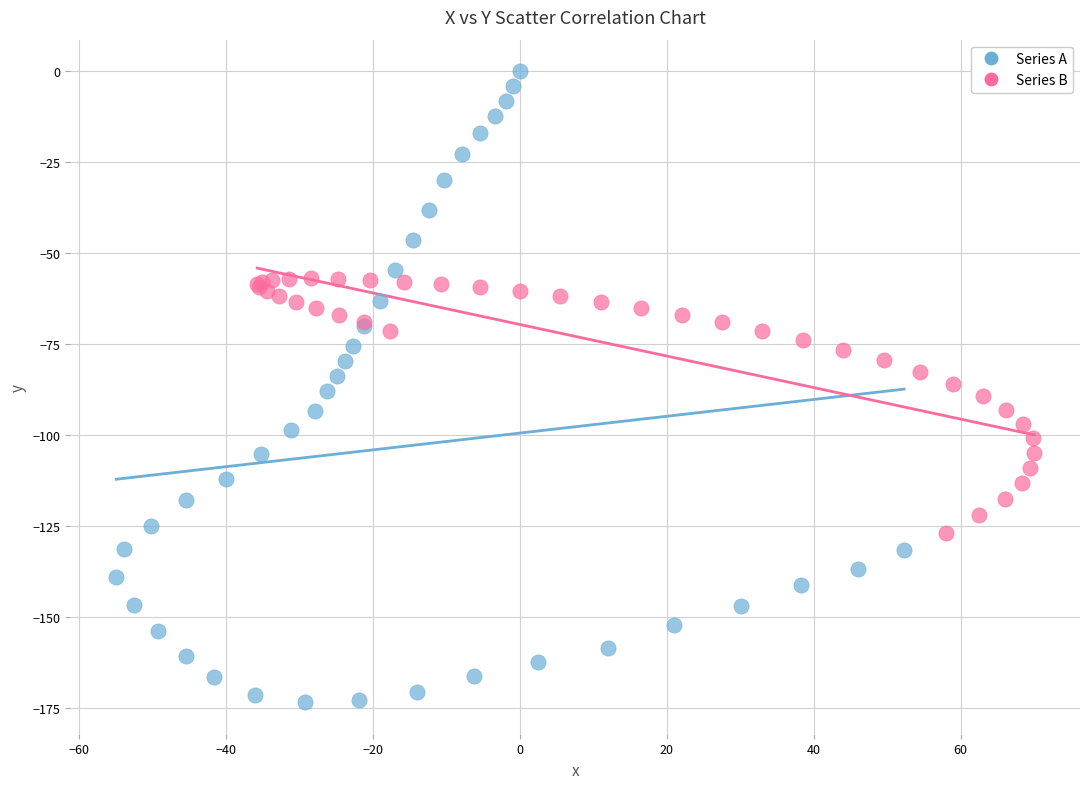

Which series contains the lowest Y value?

Series A